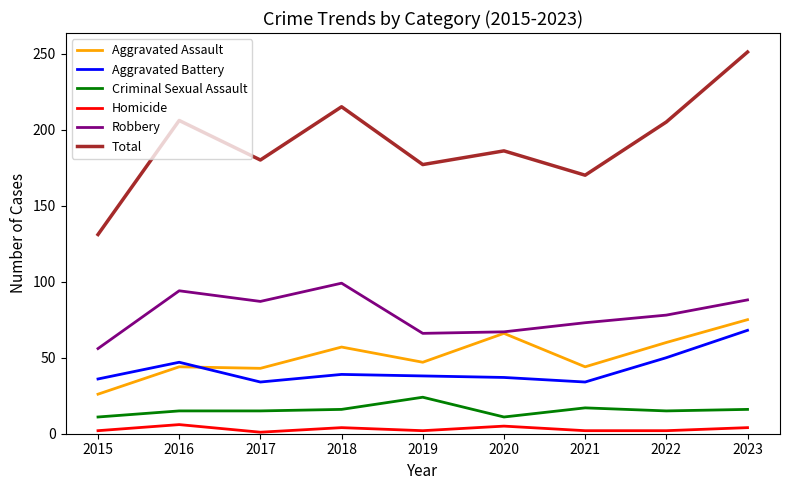

What is the sum of all Robbery values?

708